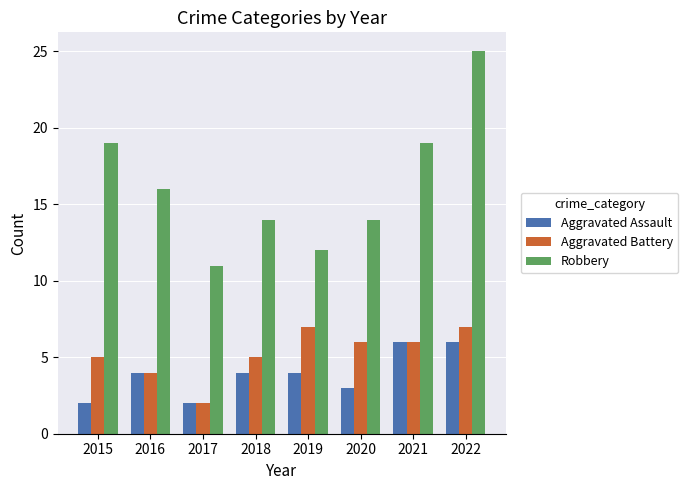

What is the value of the Aggravated Assault bar at the 1st from the left?

2